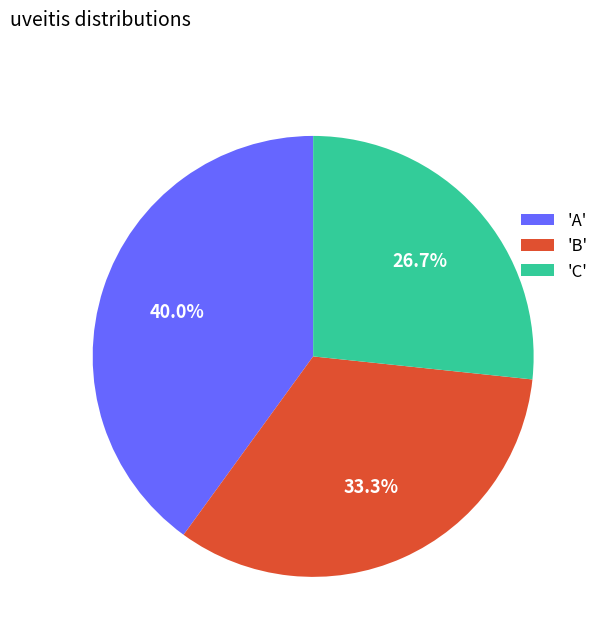

Which category has the biggest portion of the pie?

'A'